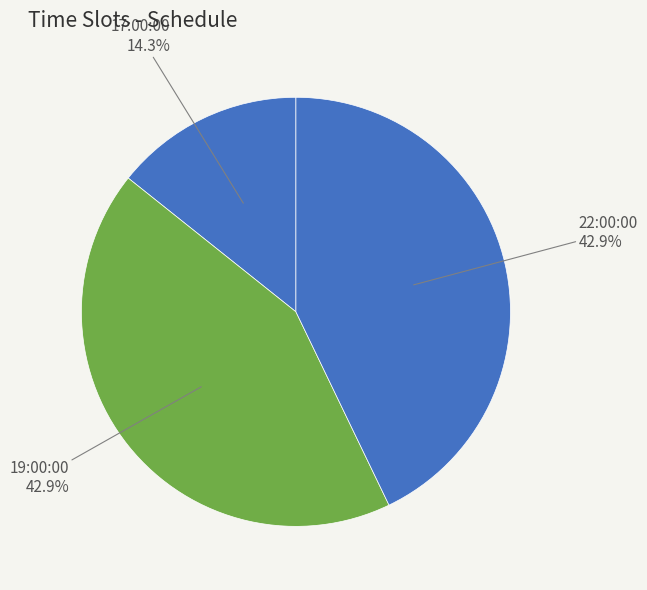

What is the smallest slice in the pie chart?

17:00:00